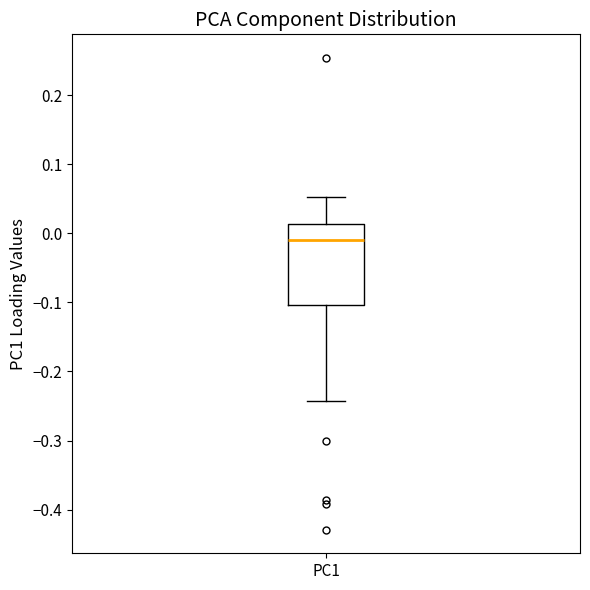

Read this box plot against the y-axis: the position of the median line, the range covered by the box, and the ends of both whiskers. The values are not printed on the chart, so give them approximately, as read against the axis.

median -0.01, box -0.10 to 0.01, whiskers -0.24 to 0.05